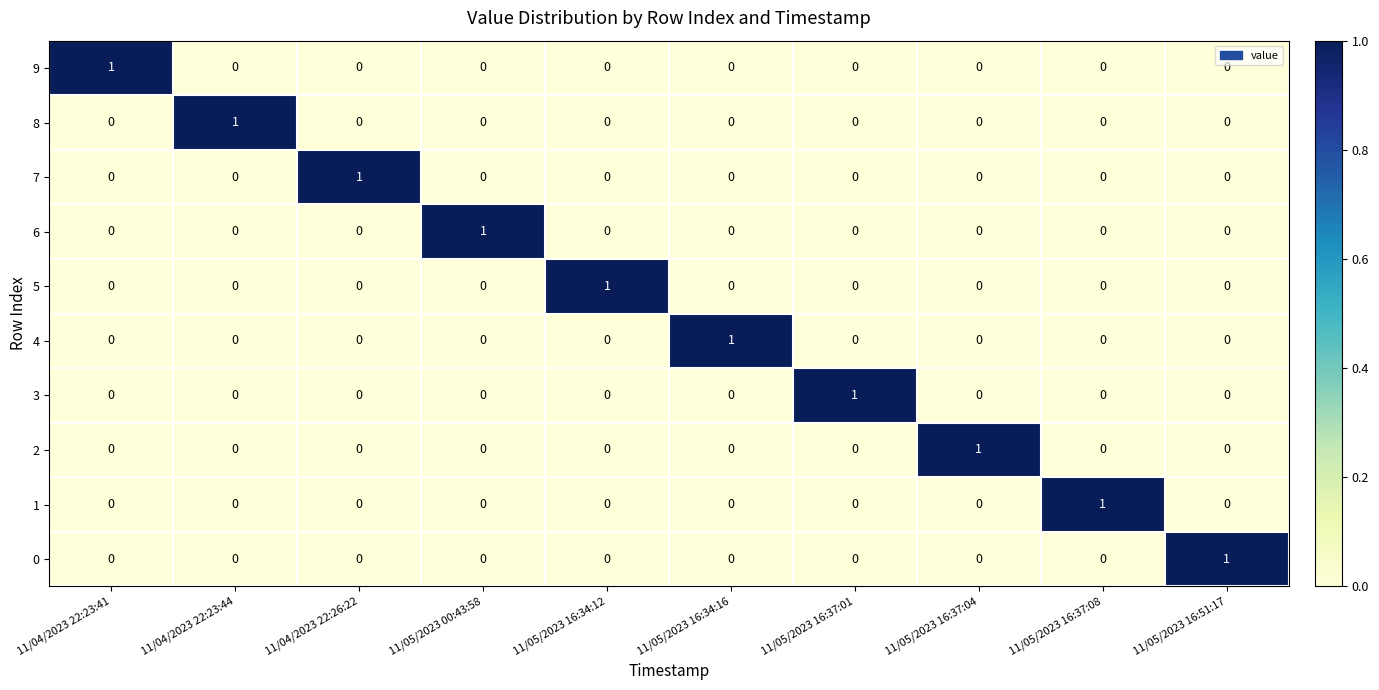

The value of 8 at 11/05/2023 16:37:04 is 0. True or false?

True